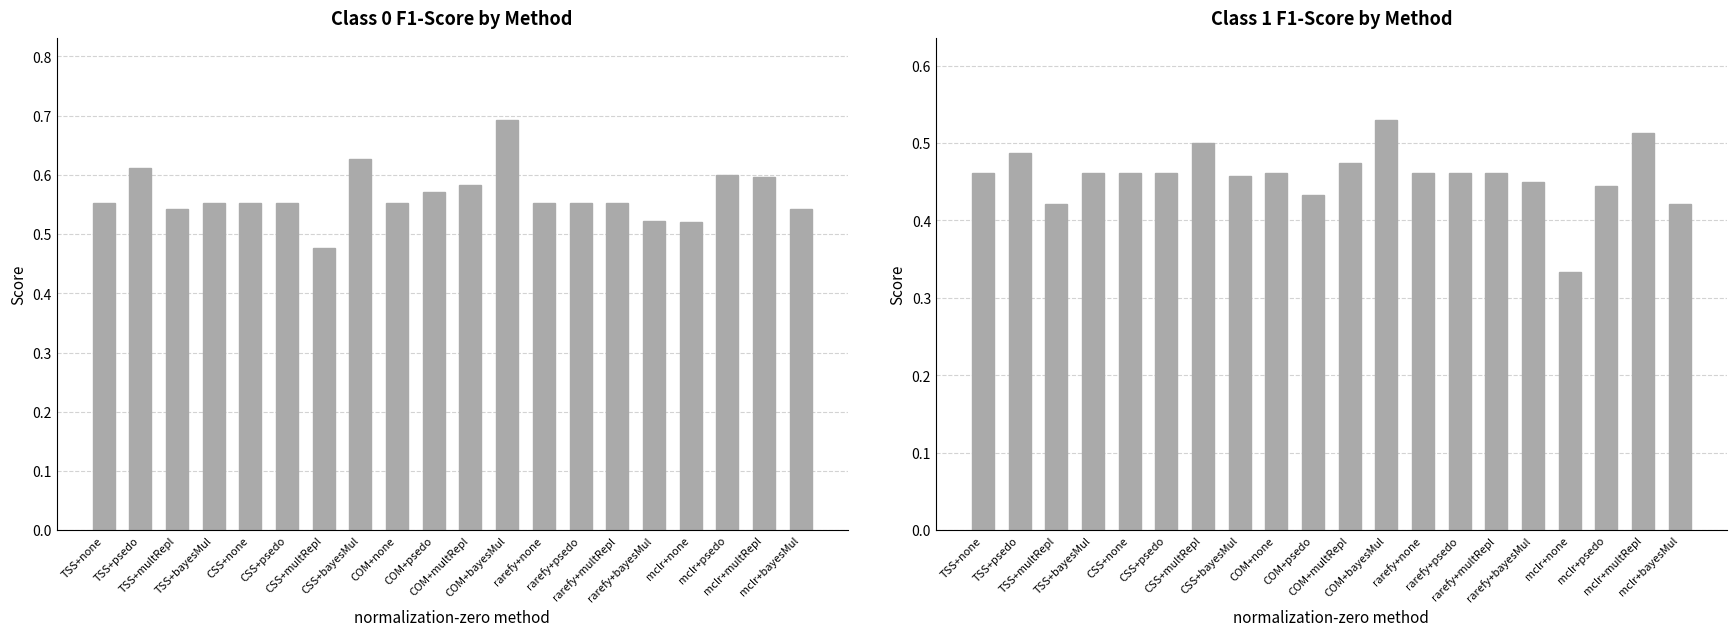

Is the value of 0 at mclr+multRepl greater than the value of 1 at mclr+none?

Yes